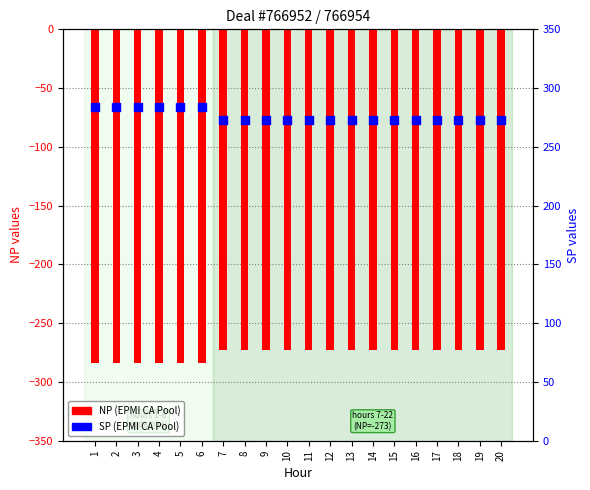

What are all the series names shown in the legend?

NP, SP